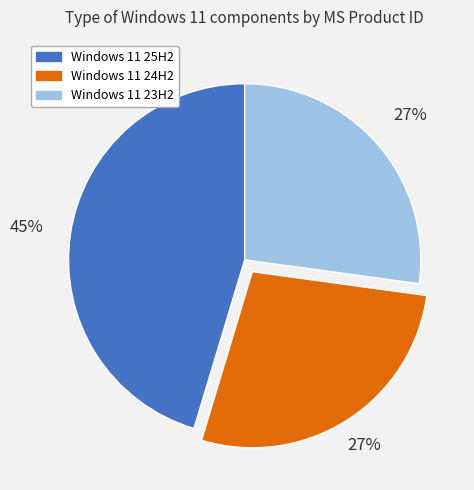

Approximately how many times larger is the value at Windows 11 23H2 compared to Windows 11 24H2?

1.0